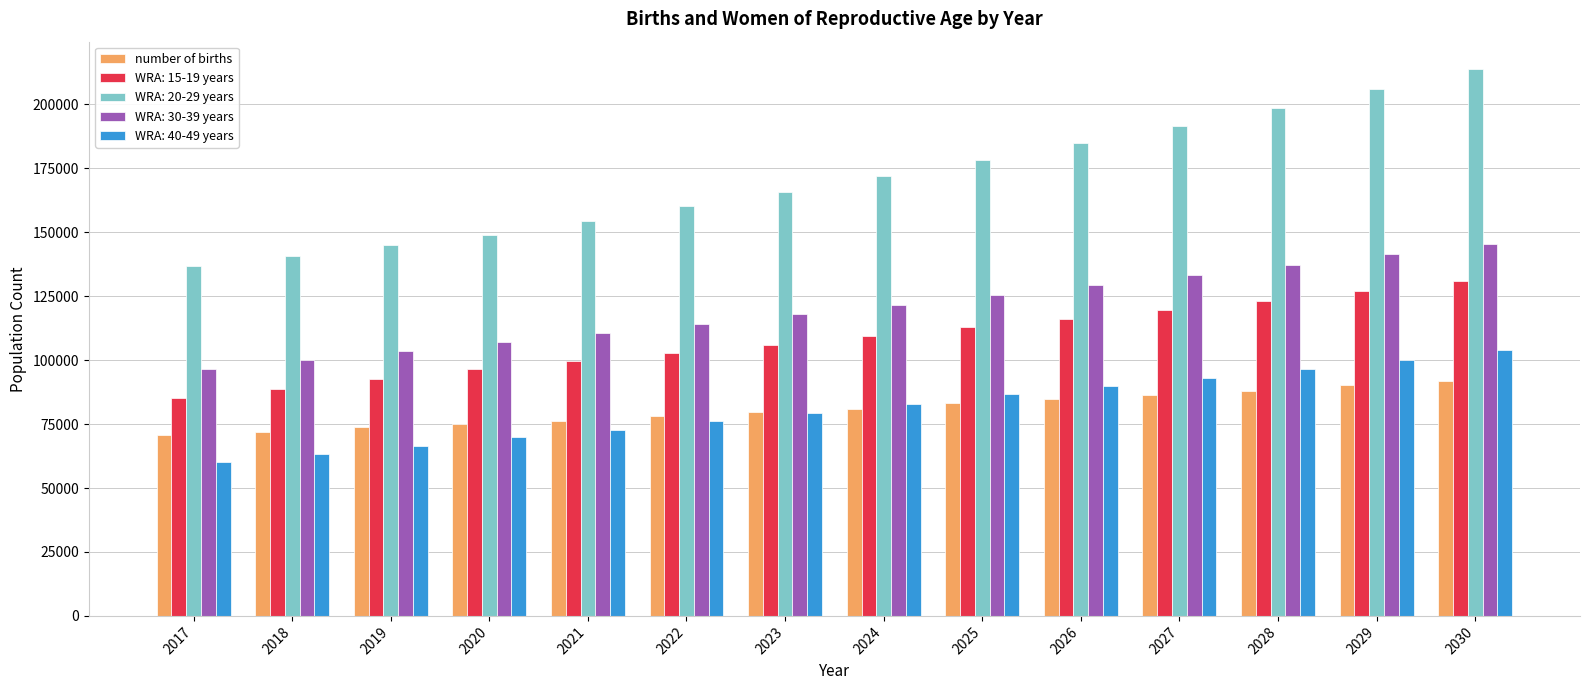

Are the bars horizontal?

No